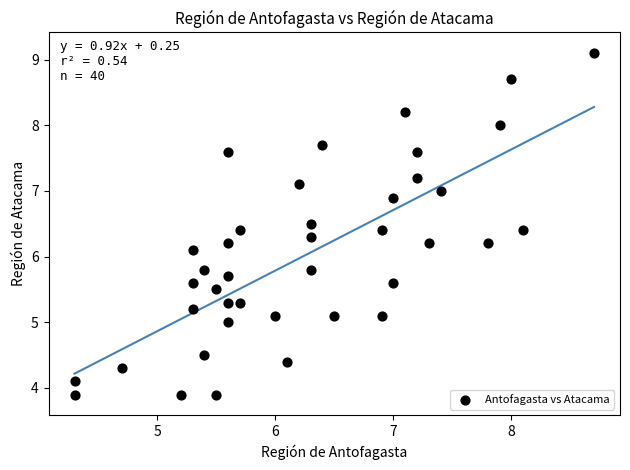

What is the range of X values (max minus min)?

4.4